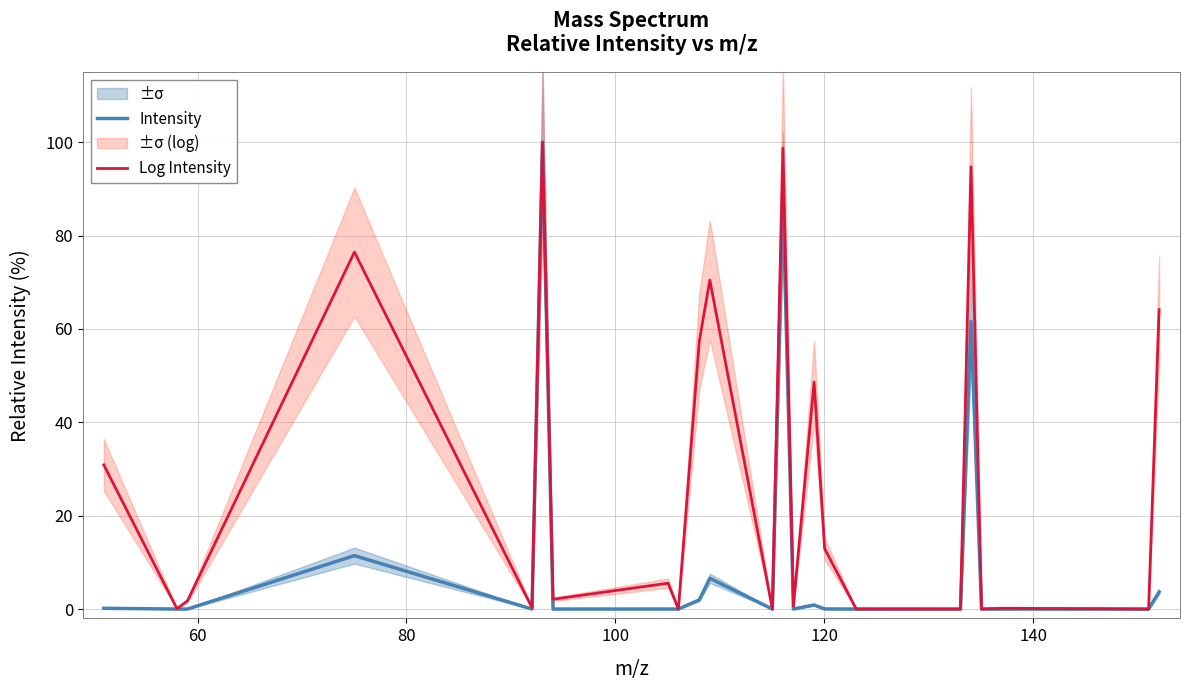

Which series has the largest total across all categories?

Log Intensity